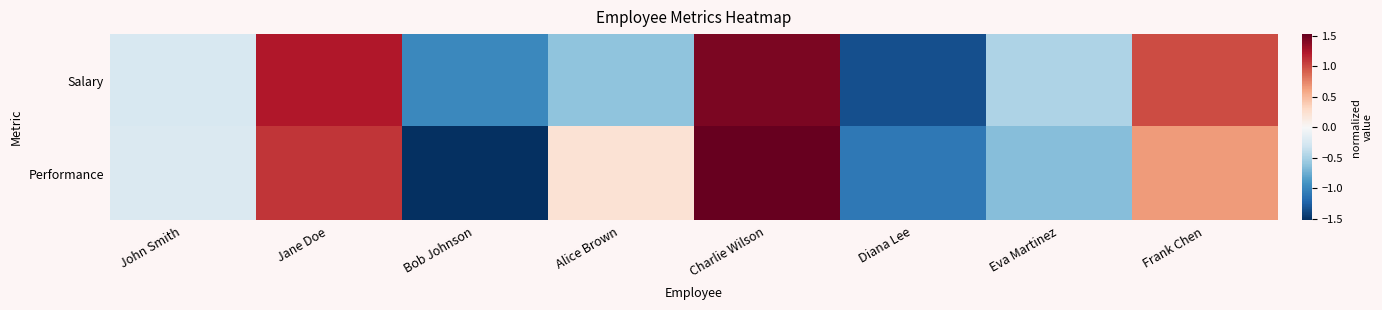

How many distinct data groups are displayed?

2